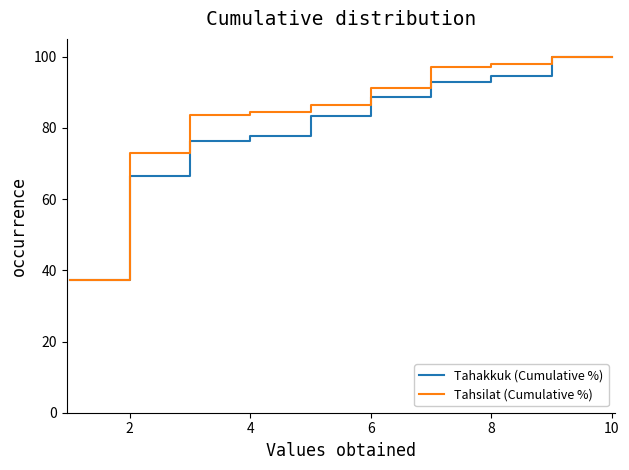

Rank the series by their average value, from highest to lowest.

Tahsilat (Cumulative %), Tahakkuk (Cumulative %)